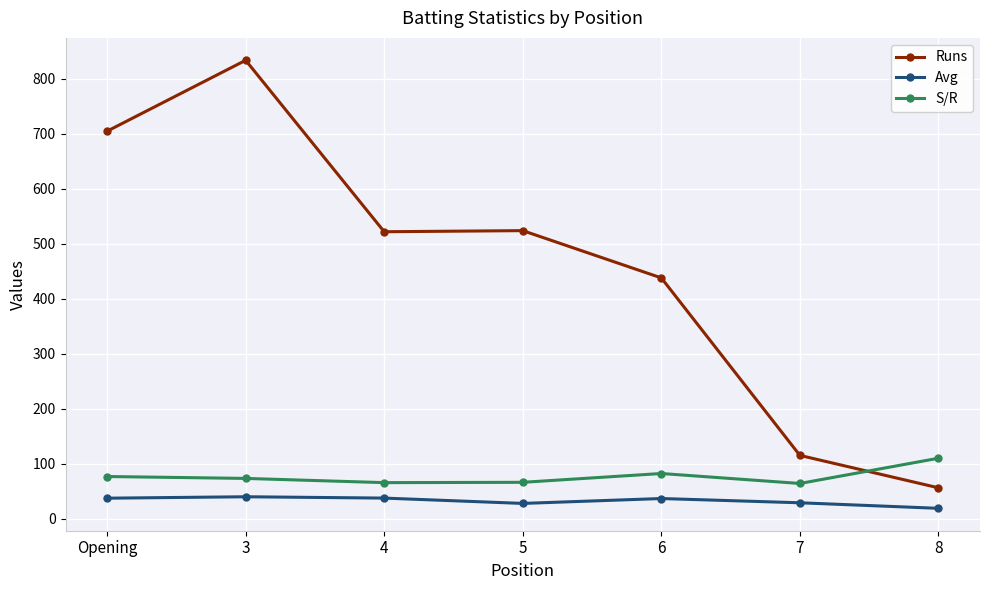

What is the highest value of the S/R series?

109.8